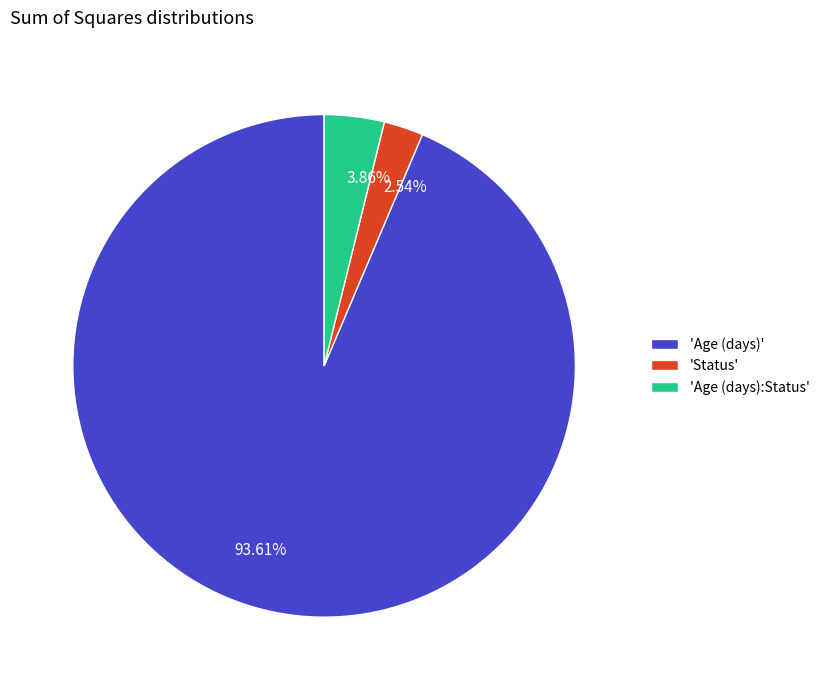

To the nearest percent, what is the average slice percentage?

33%